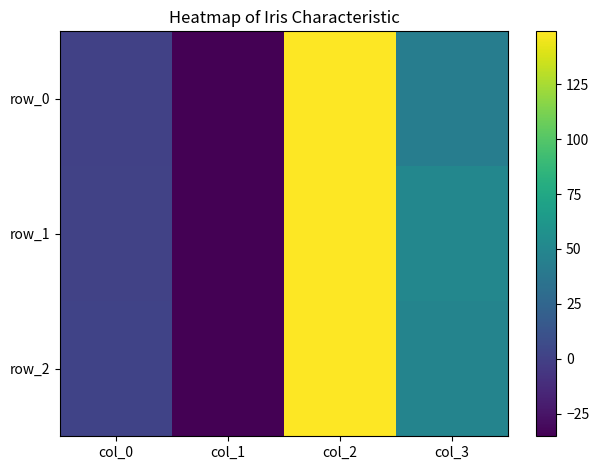

List the labels in order of row_2 value, smallest first.

col_1, col_0, col_3, col_2